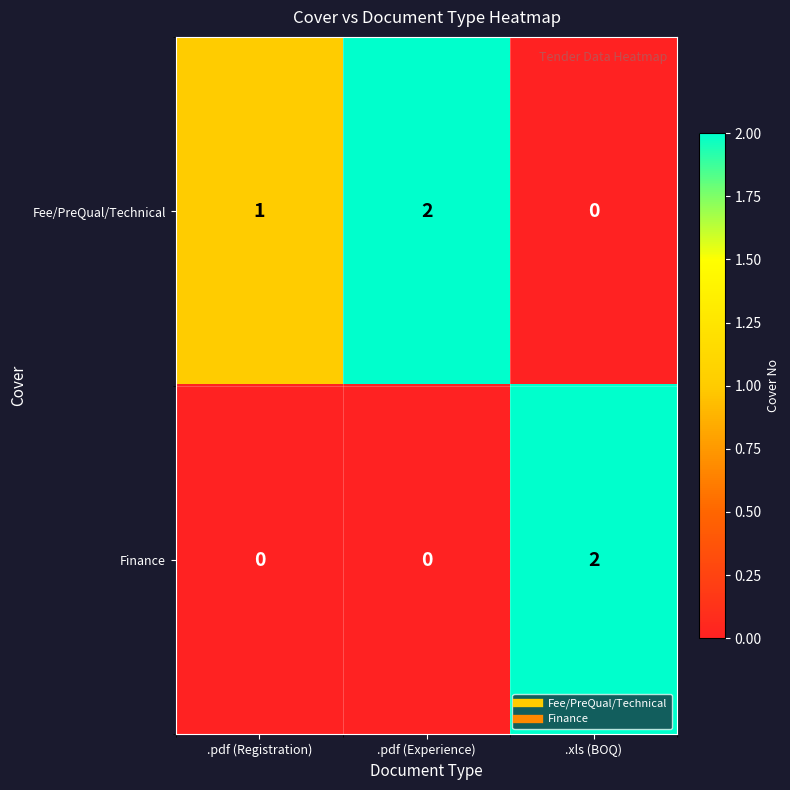

List the series in order of their overall mean, lowest first.

Finance, Fee/PreQual/Technical